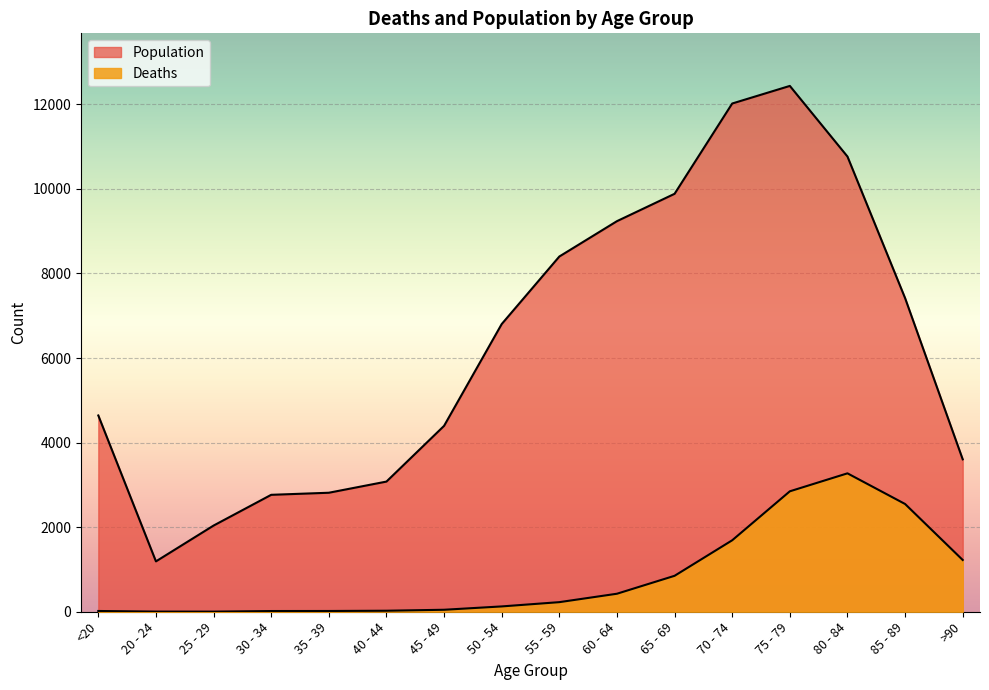

What is the highest value of the Deaths series?

3273